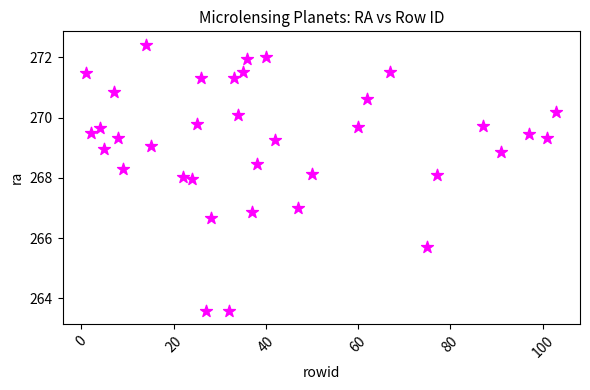

What is the range of Y values (max minus min)?

8.8